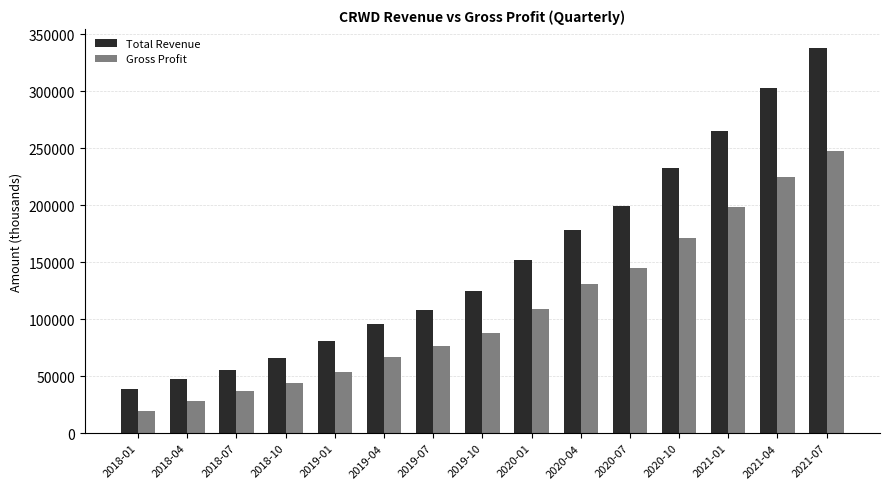

At 2019-01, list the series in order from smallest to largest.

Gross Profit, Total Revenue